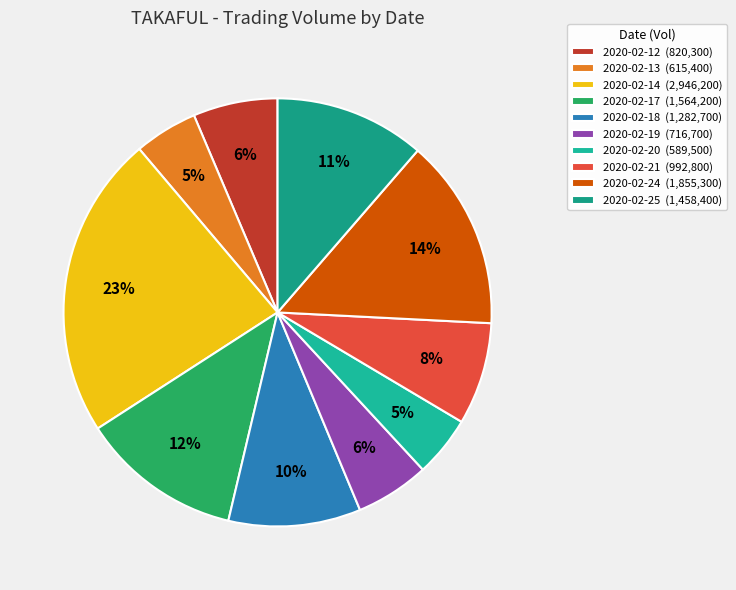

To the nearest percent, what is the difference between the 2020-02-13 and 2020-02-12 slice percentages?

2%